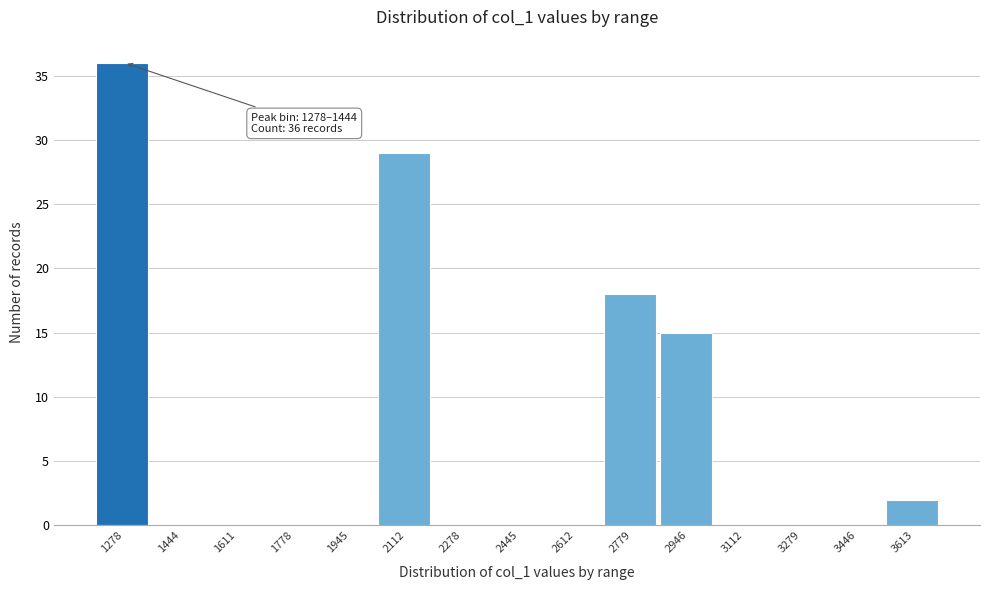

Reading left to right, transcribe all the data shown in this chart.

1278=36	1444=0	1611=0	1778=0	1945=0	2112=29	2278=0	2445=0	2612=0	2779=18	2946=15	3112=0	3279=0	3446=0	3613=2